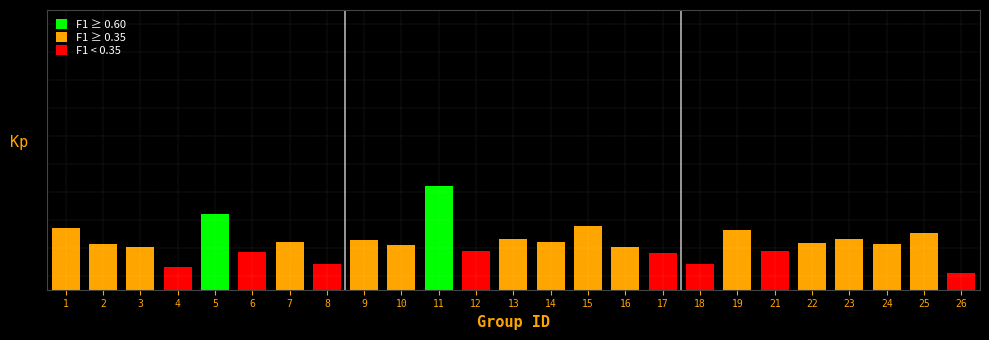

What is the smallest value displayed?

0.1